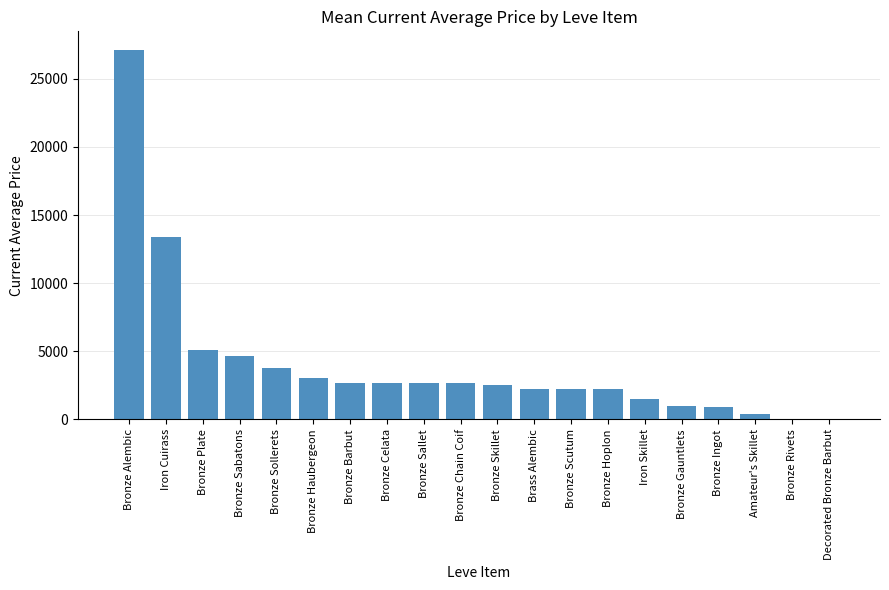

What is the change in value from Bronze Plate to Decorated Bronze Barbut?

-5071.0